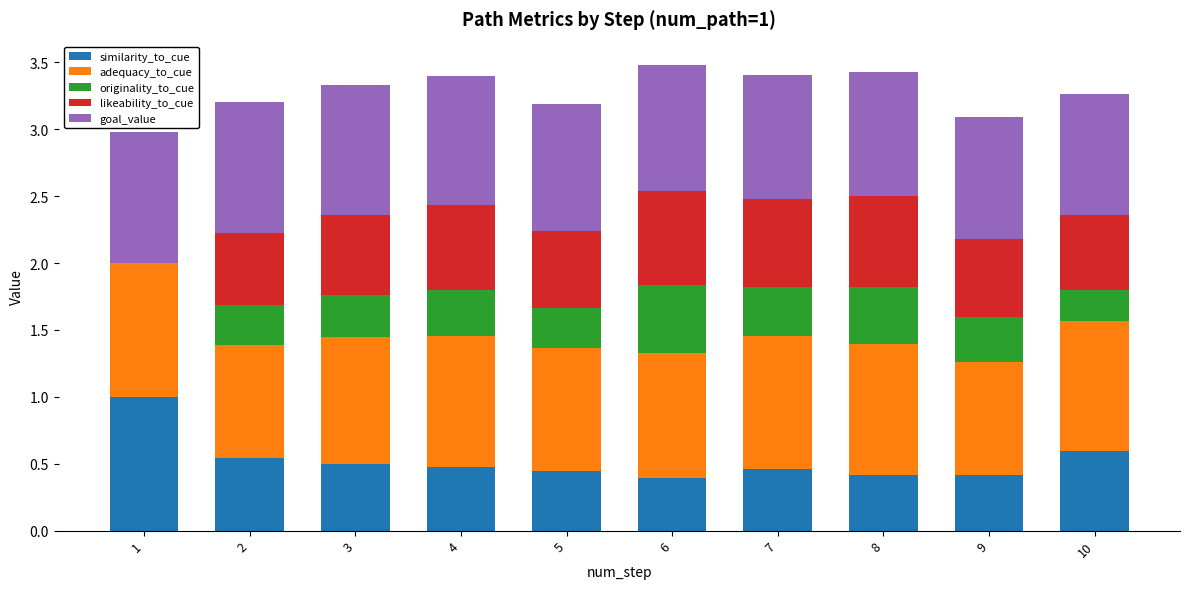

Count the similarity_to_cue values in the range 0 to 1.

10